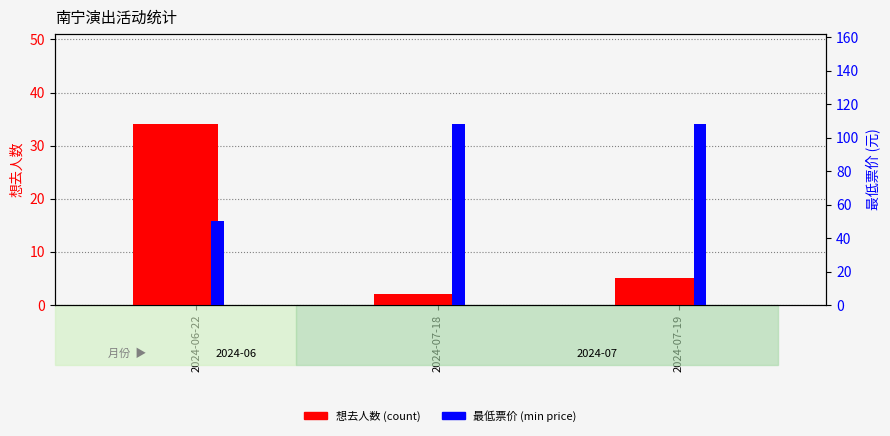

What is the approximate value of 想去人数 (count) at 2024-07-18?

2